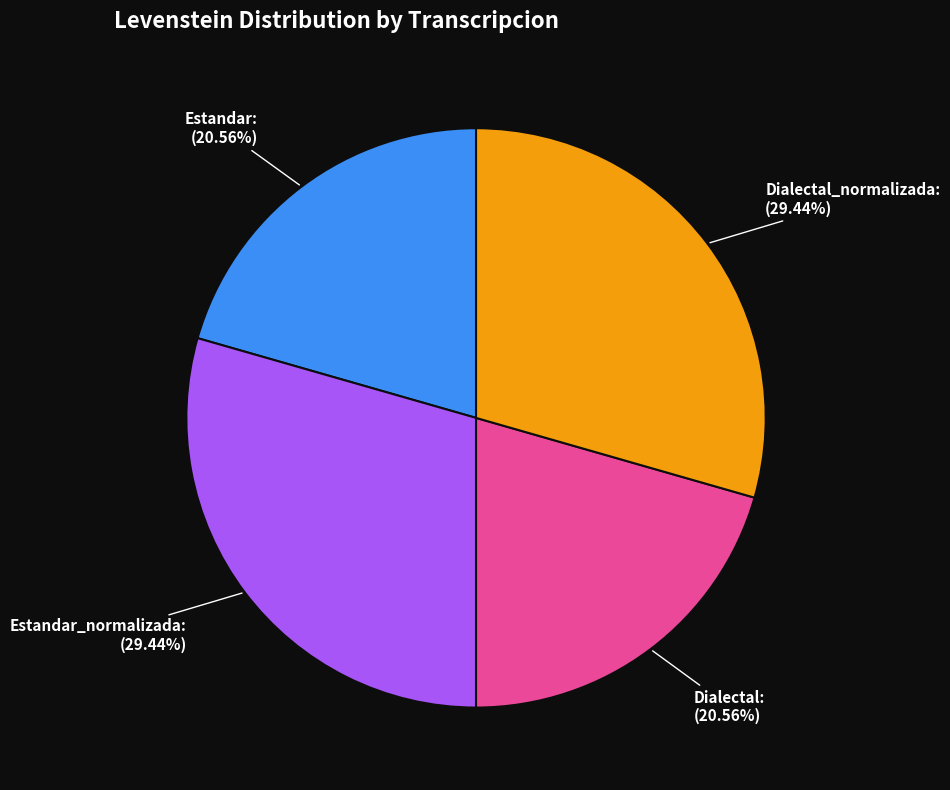

Count the number of slices in the pie.

4